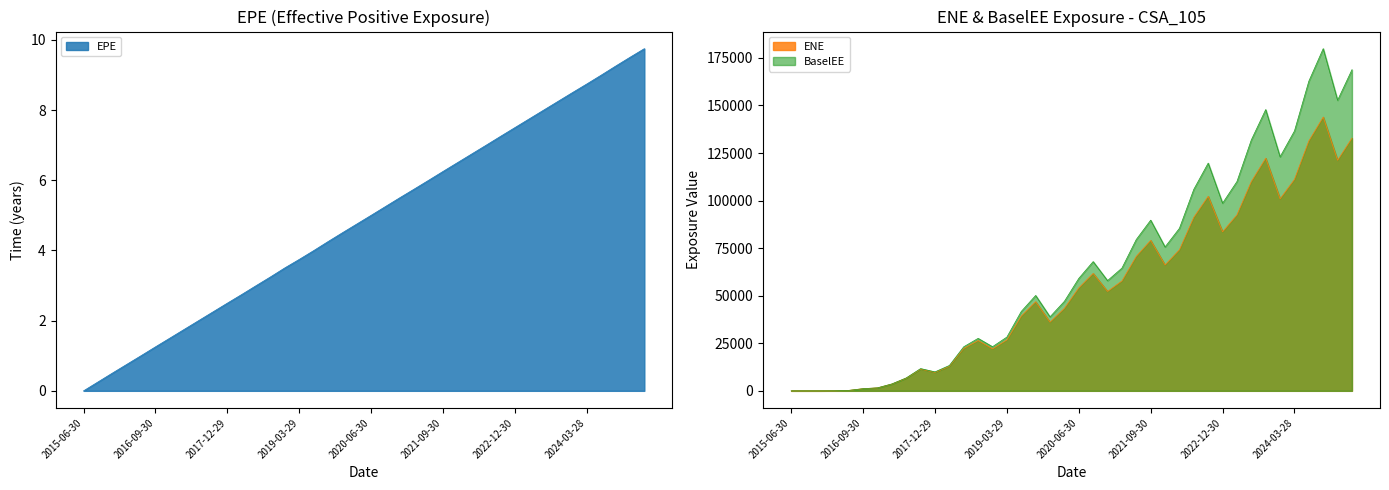

At which label does BaselEE reach its minimum?

2015-06-30